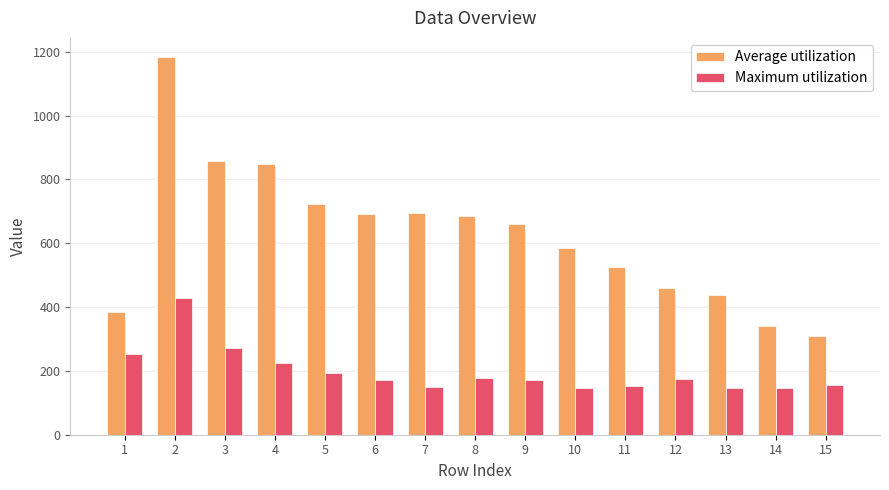

Rank the series by their maximum value, from highest to lowest.

Average utilization, Maximum utilization